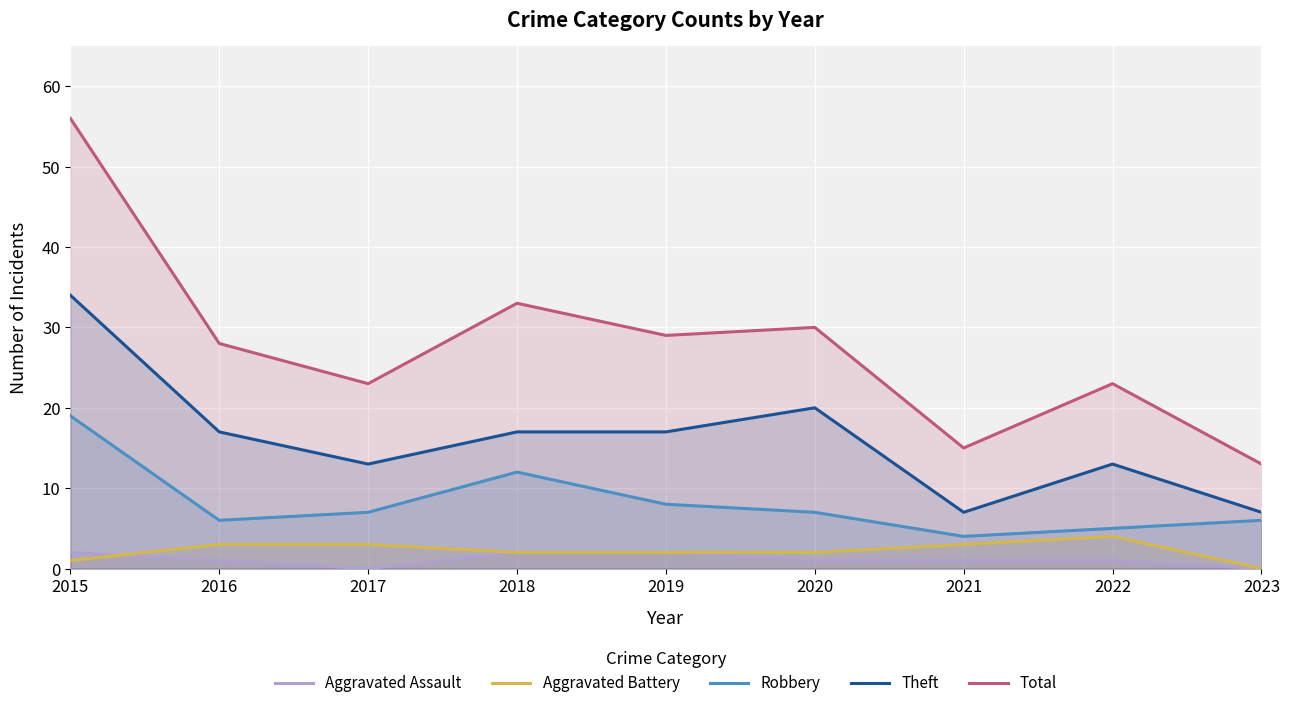

Reading left to right, extract all data points from this chart.

Aggravated Assault: 2	1	0	2	2	1	1	1	0
Aggravated Battery: 1	3	3	2	2	2	3	4	0
Robbery: 19	6	7	12	8	7	4	5	6
Theft: 34	17	13	17	17	20	7	13	7
Total: 56	28	23	33	29	30	15	23	13